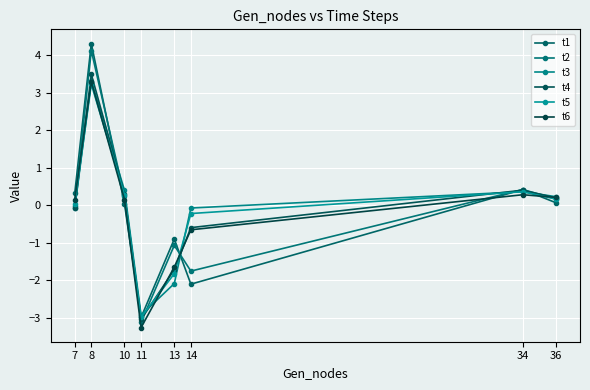

Is it true that t6 equals 0.1 at 7?

False